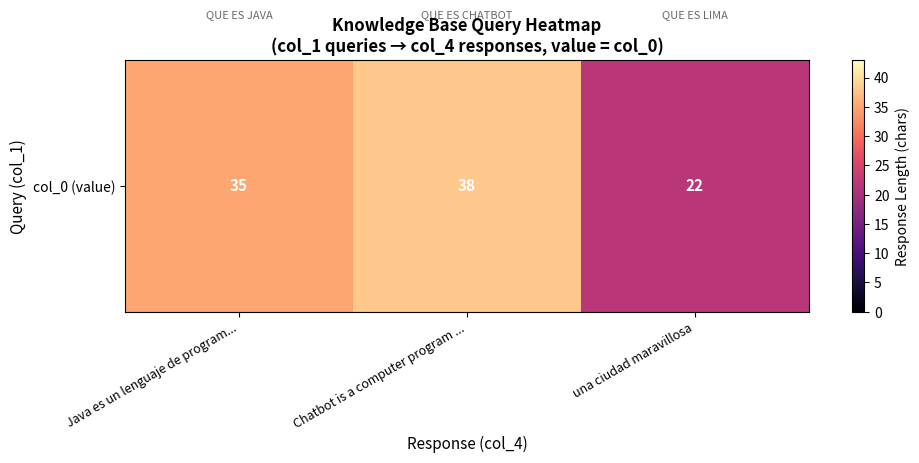

List the labels in order of value, largest first.

Chatbot is a computer program ..., Java es un lenguaje de program..., una ciudad maravillosa